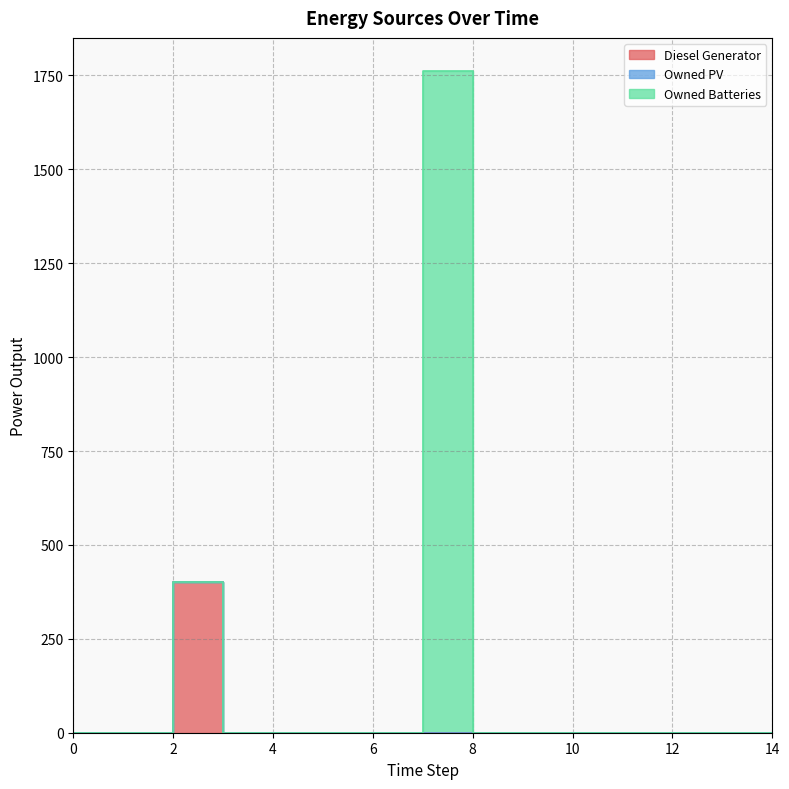

Reading right to left, extract all data points from this chart.

Diesel Generator: 0	0	0	0	0	0	0	0	0	0	0	400	0	0	0
Owned PV: 0	0	0	0	0	0	0	0	0	0	0	0	0	0	0
Owned Batteries: 0	0	0	0	0	0	1762	0	0	0	0	0	0	0	0